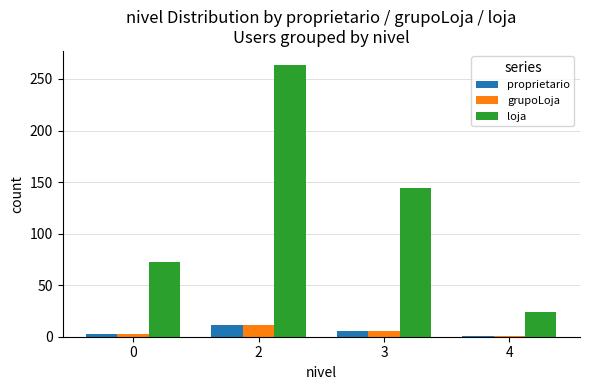

What are all the series names shown in the legend?

proprietario, grupoLoja, loja